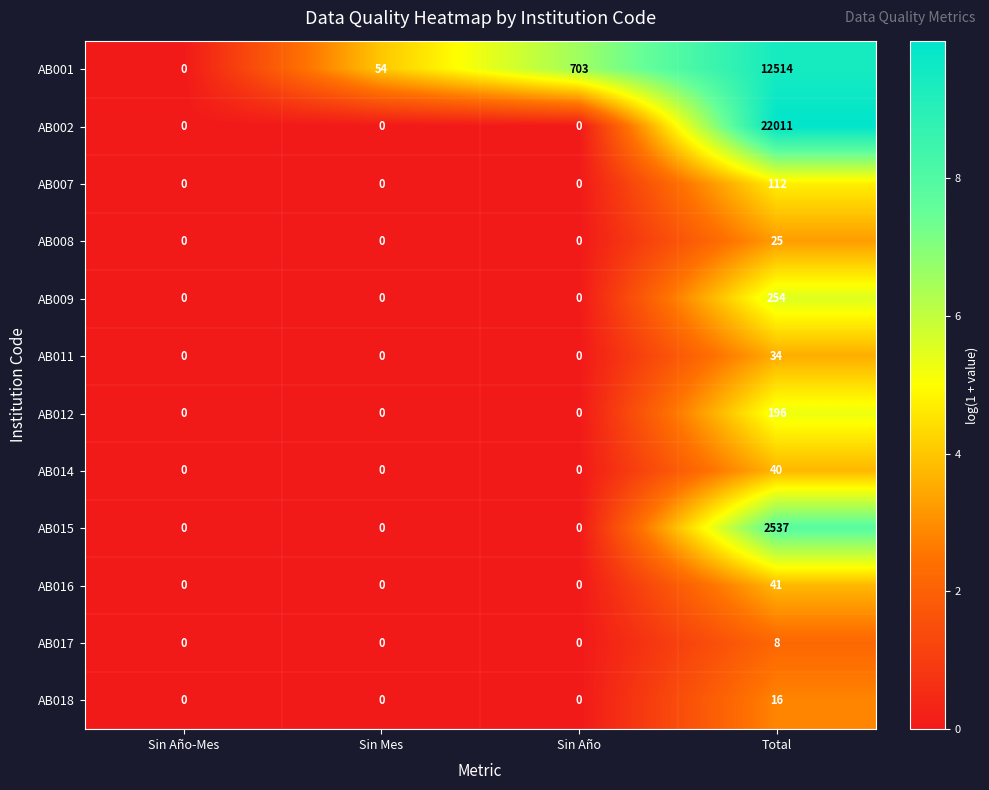

Which category has the highest value in the AB011 series?

Total